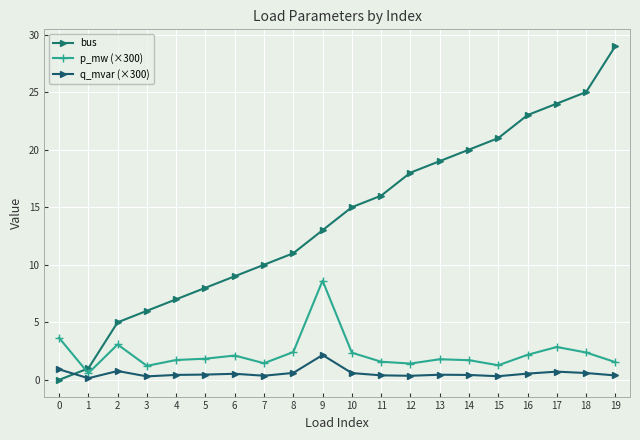

Read the bus value at 4.

7.0